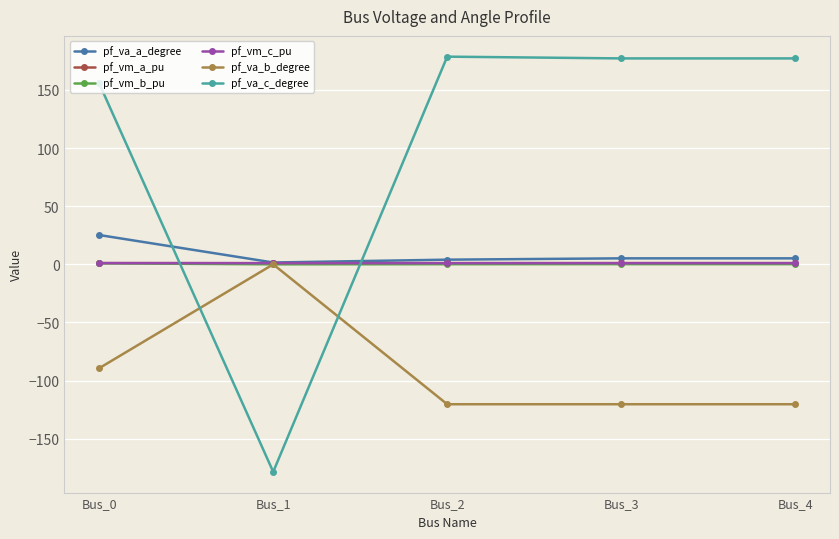

Between Bus_1 and Bus_2, which series saw the biggest shift?

pf_va_c_degree